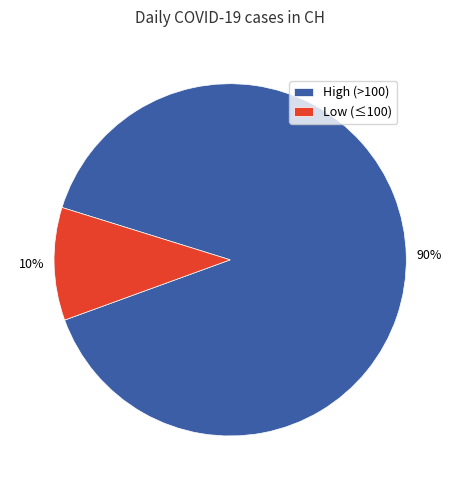

Which category has the biggest portion of the pie?

High (>100)